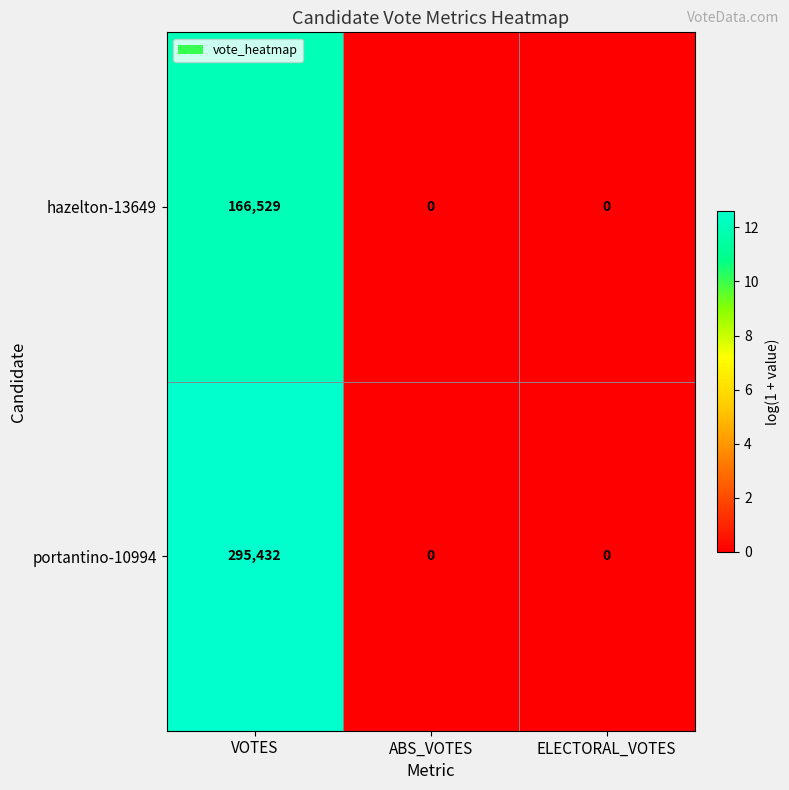

What is the average value of the portantino-10994 series?

98477